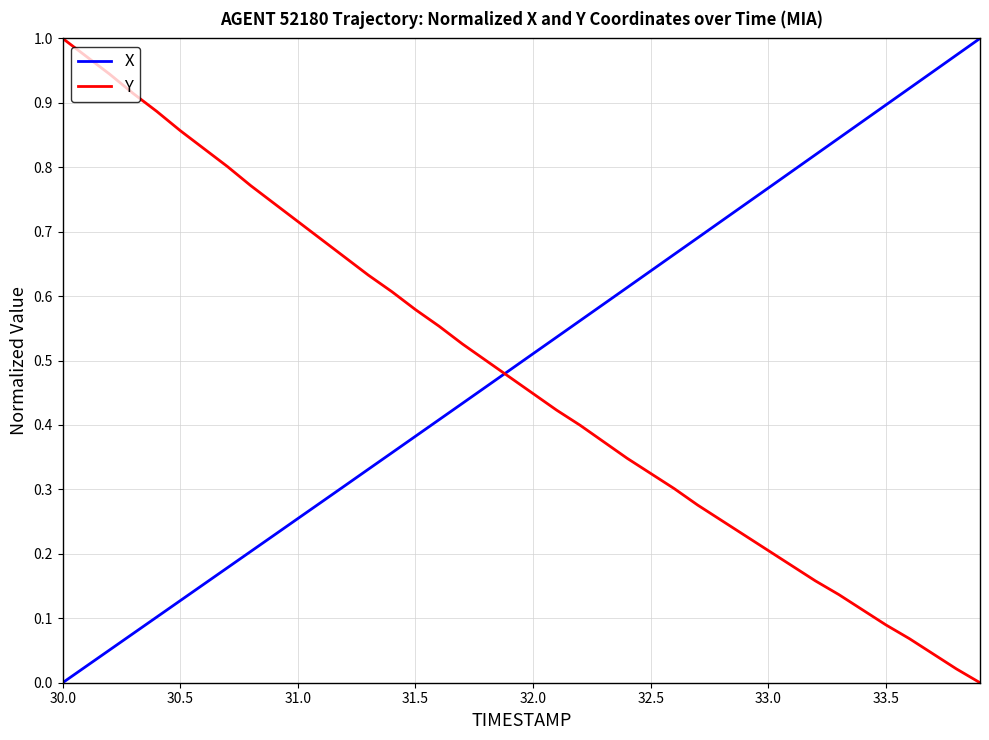

Which series ends up on top after the final intersection of Y and X?

X